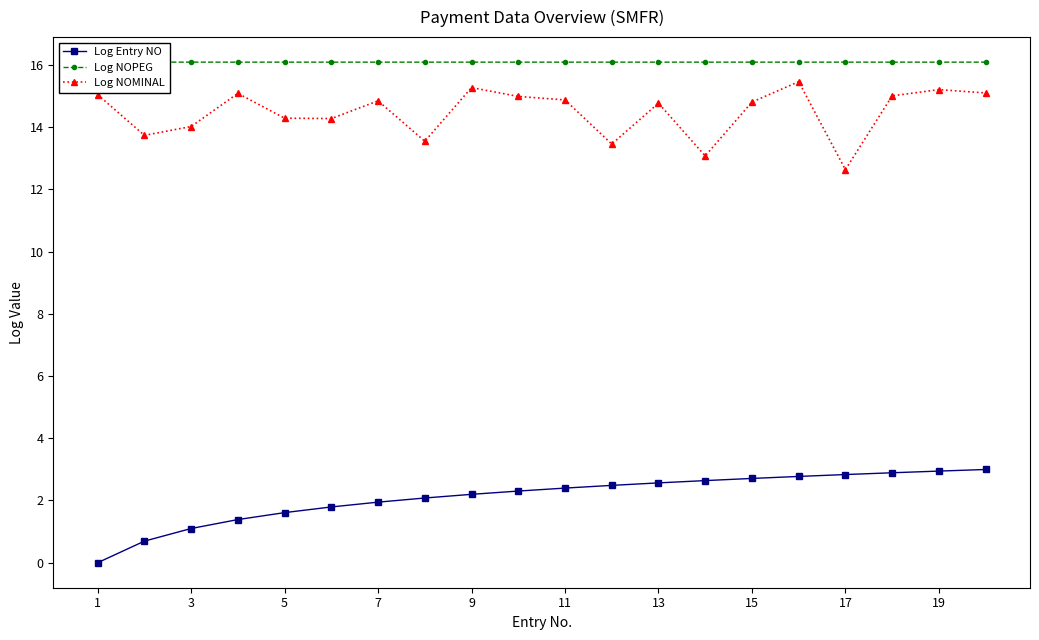

True or false: Log Entry NO has a value of 3.4 at 11.

False